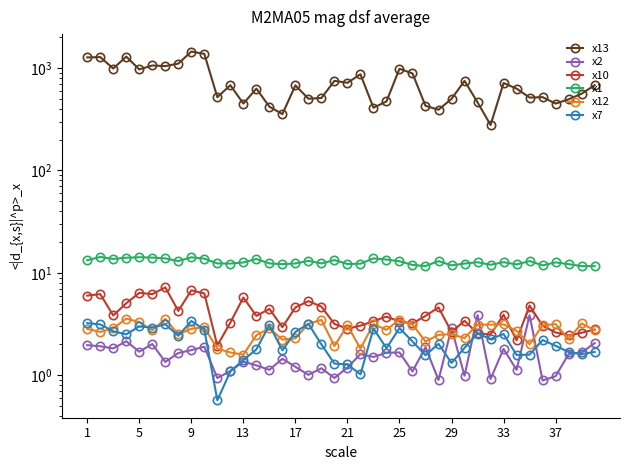

True or false: x12 and x13 intersect in this chart.

False